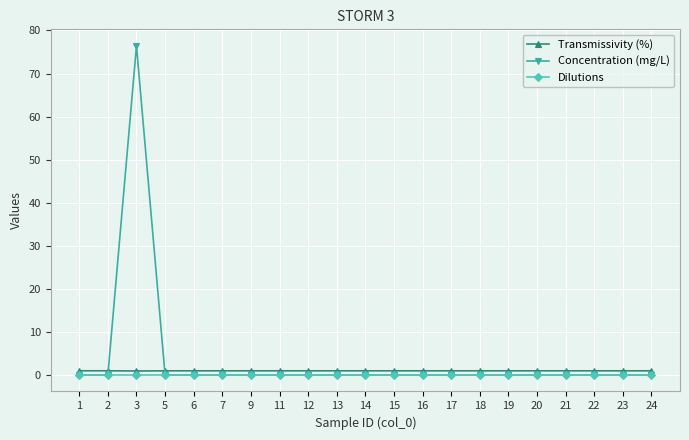

At which category is the sum across all series the highest?

3